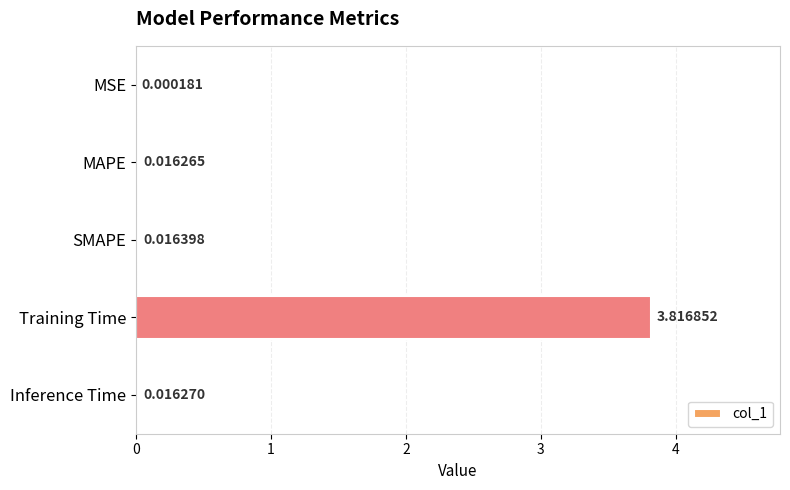

What is the sum of all values?

3.9